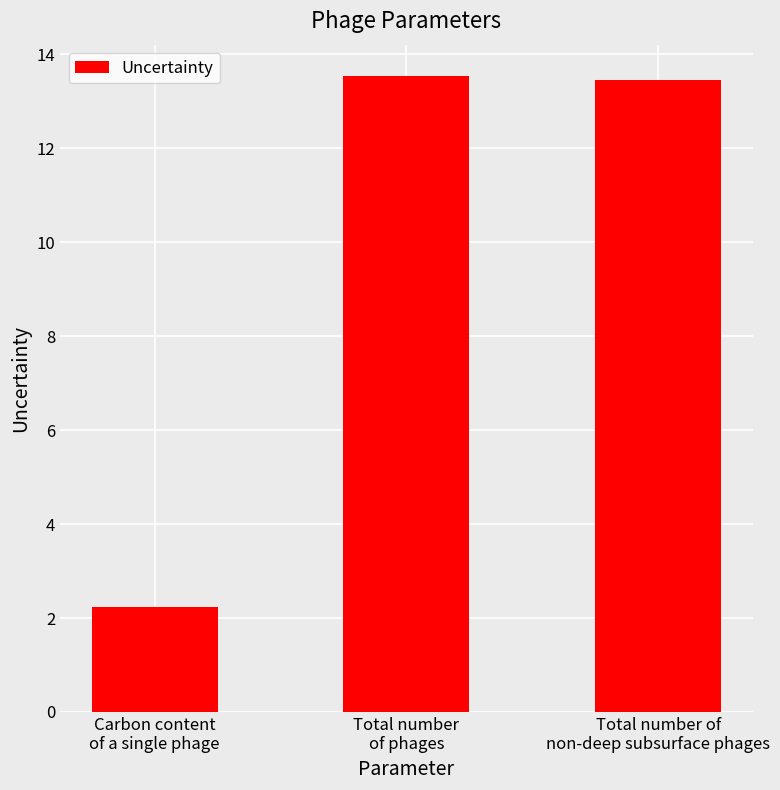

How many bars are there in total?

3